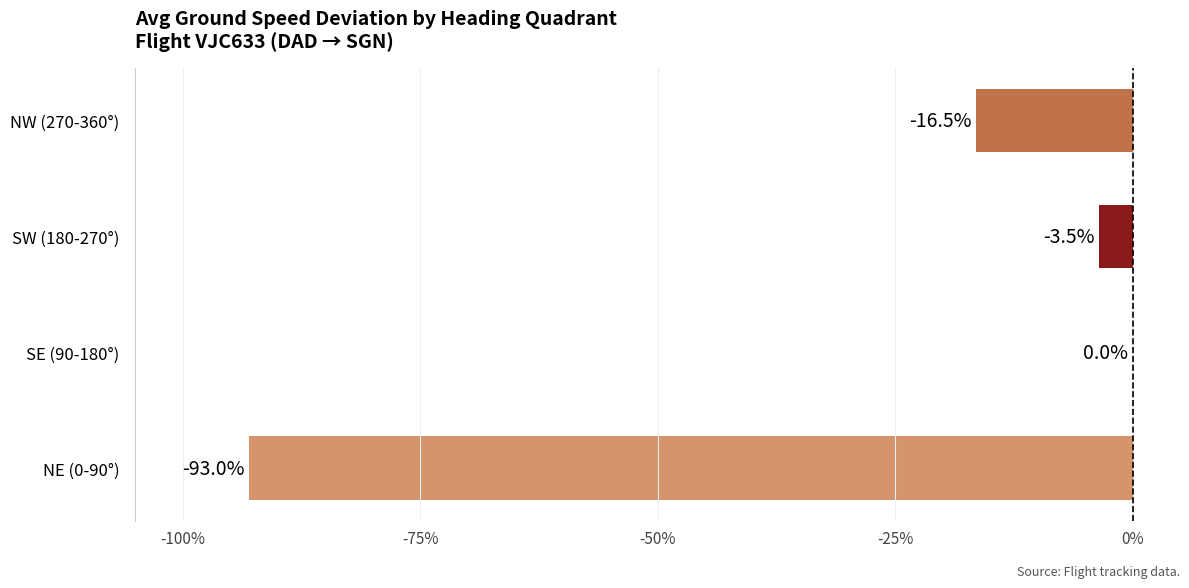

Reading bottom to top, what are all the values shown in this chart?

NE (0-90°)=-93.0	SE (90-180°)=0.0	SW (180-270°)=-3.5	NW (270-360°)=-16.5